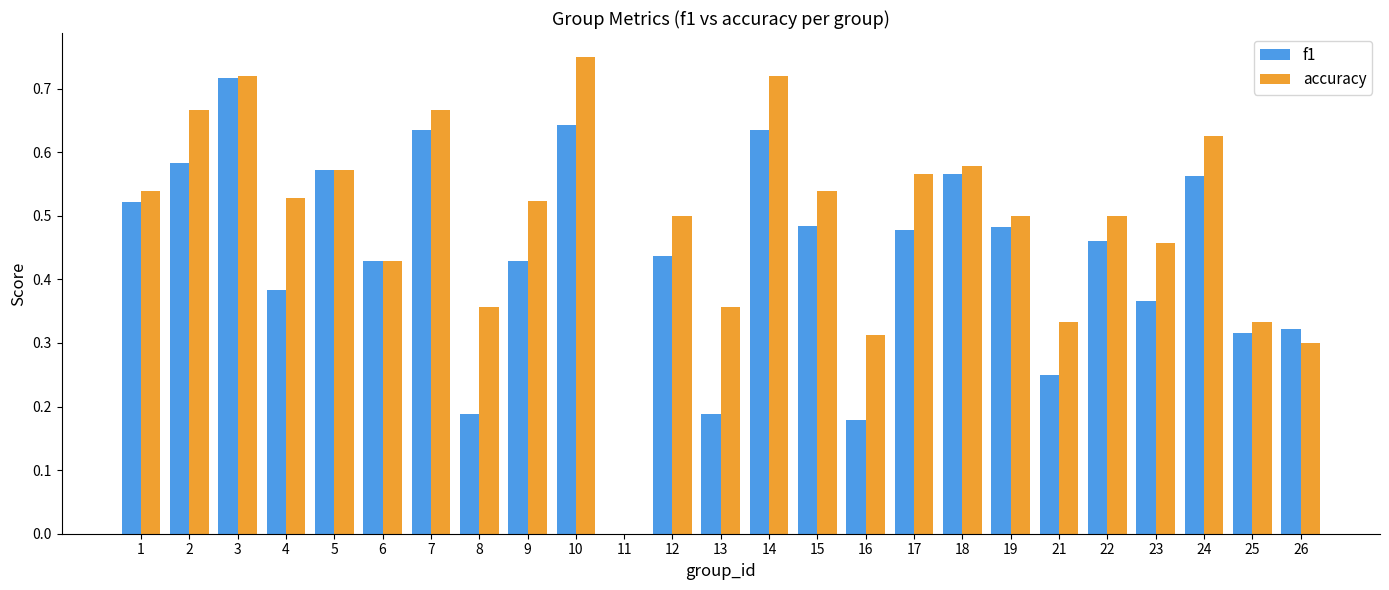

Does the chart contain stacked bars?

No